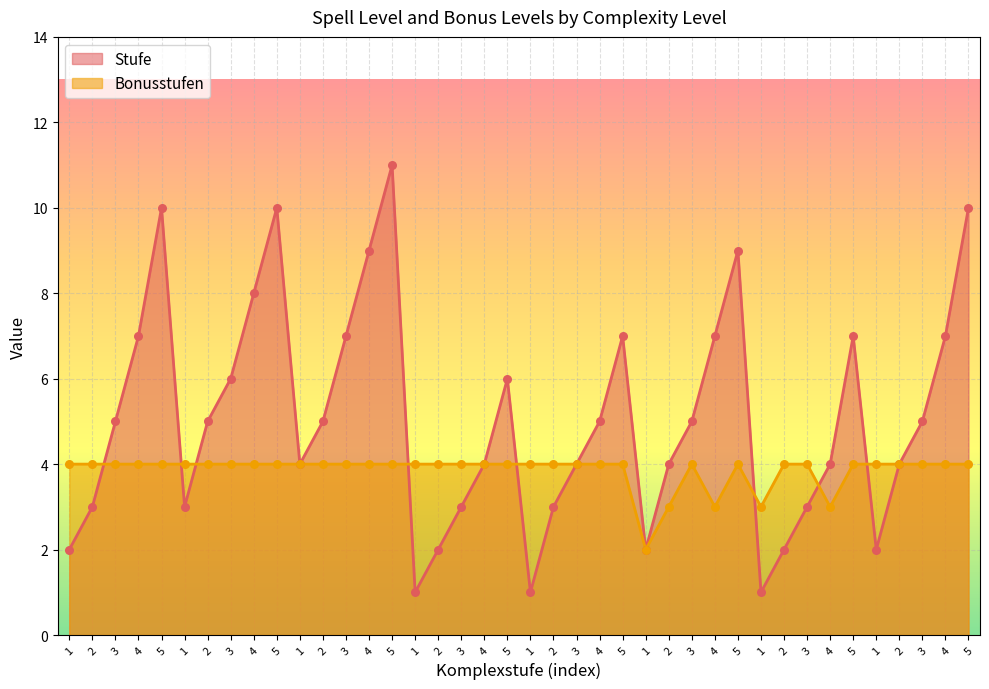

Which series contains the highest Y value?

Stufe